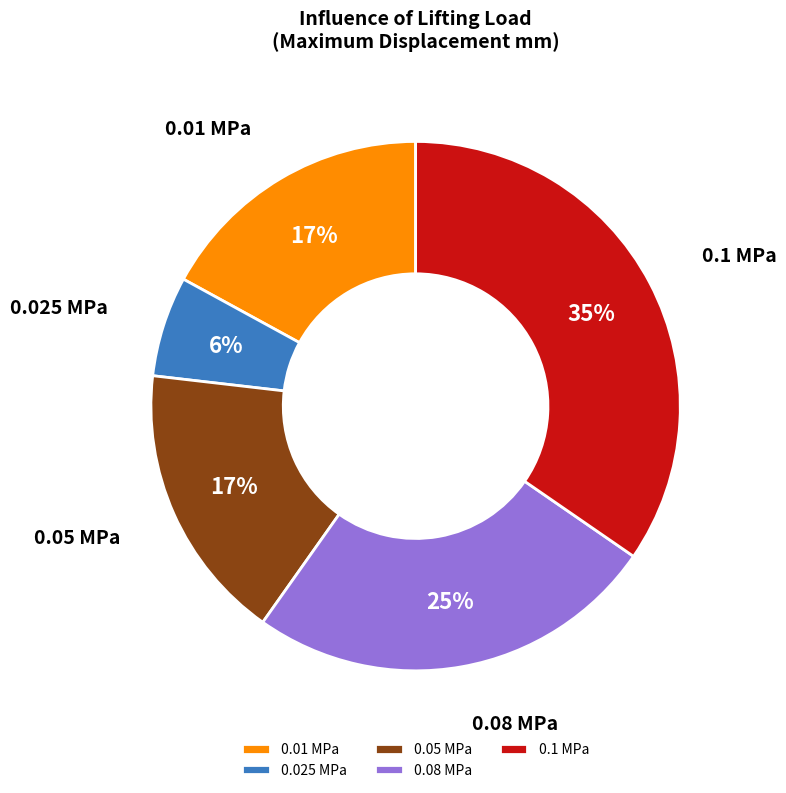

To the nearest percent, what percentage of the pie is 0.01 MPa?

17%